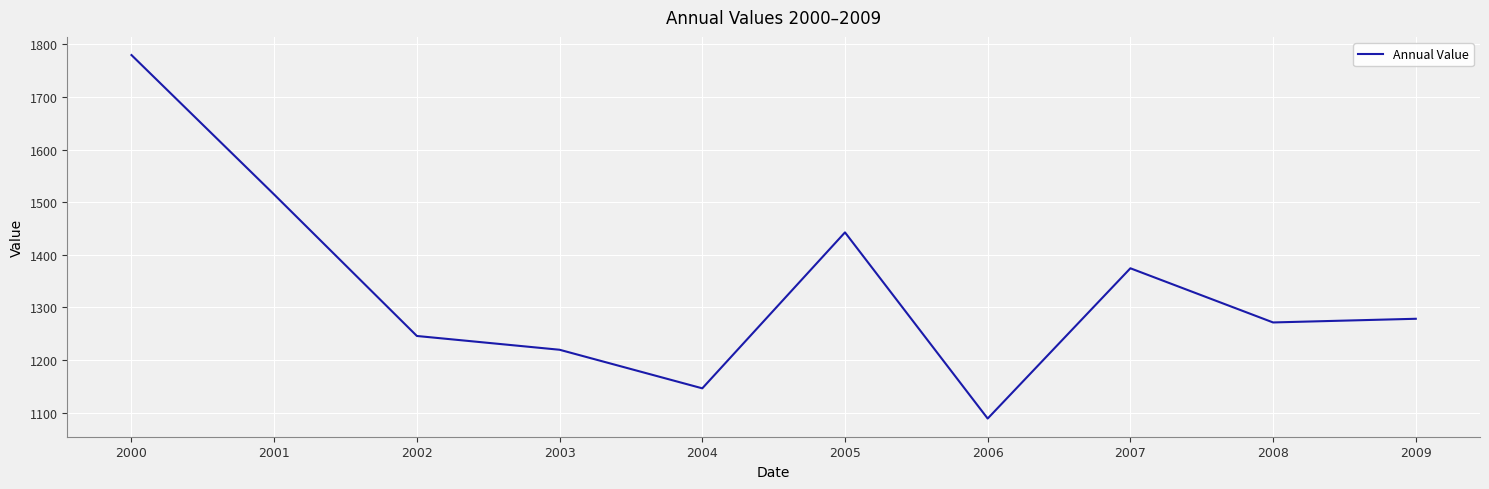

What is the ratio of the value at 2005 to the value at 2003?

1.2